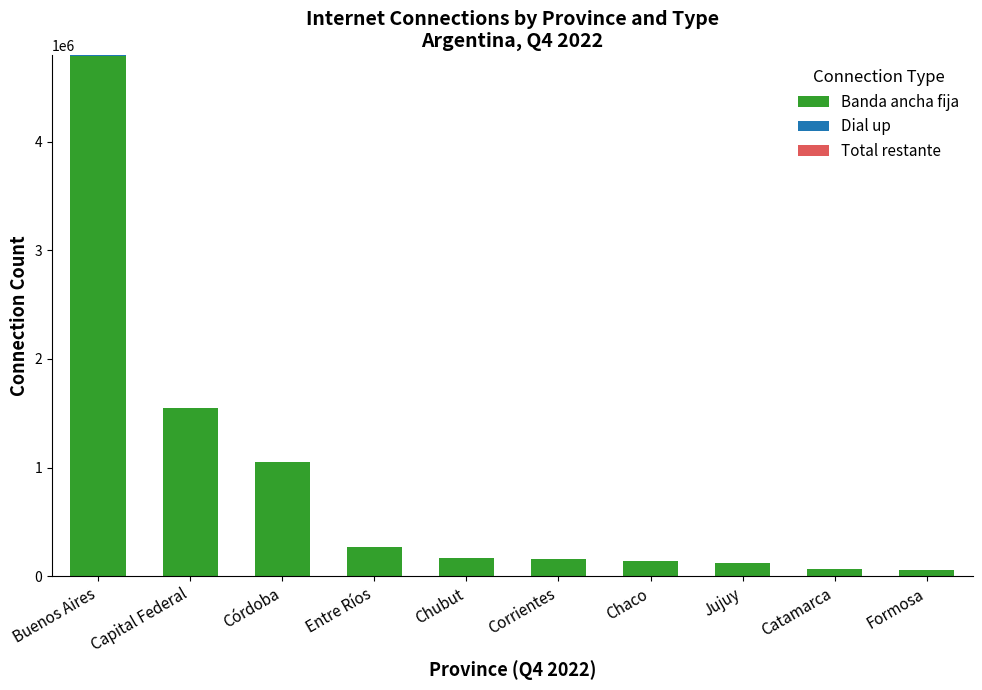

Where is Banda ancha fija nearest to the value 2425153?

Capital Federal